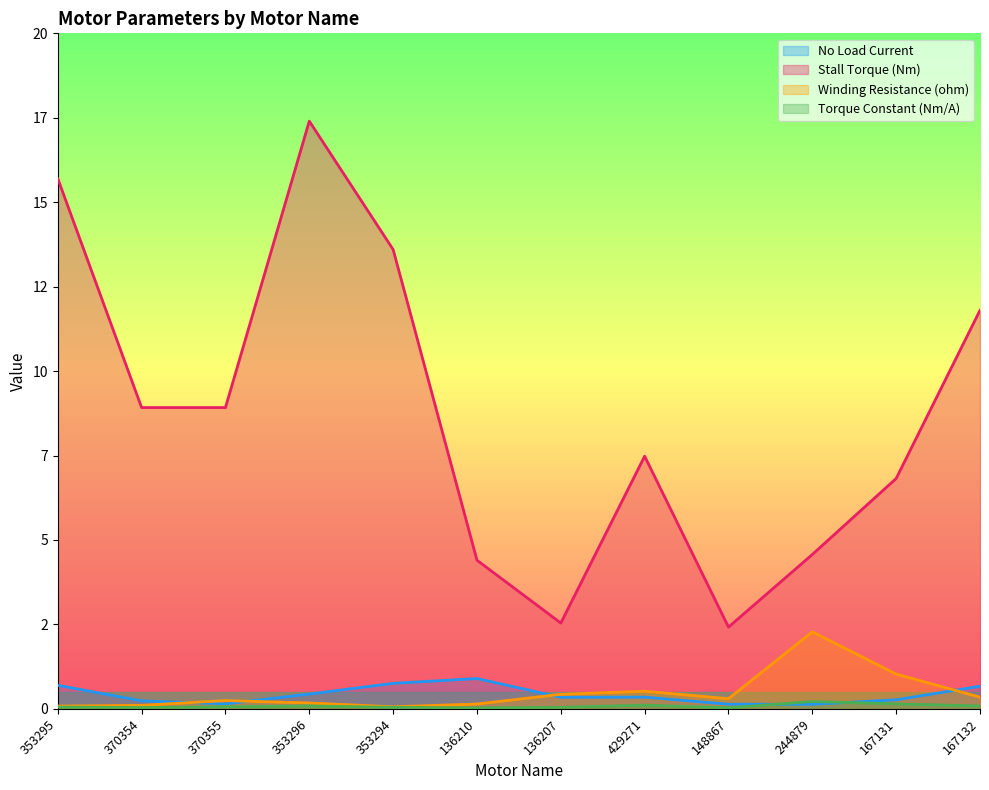

How many distinct data groups are displayed?

4